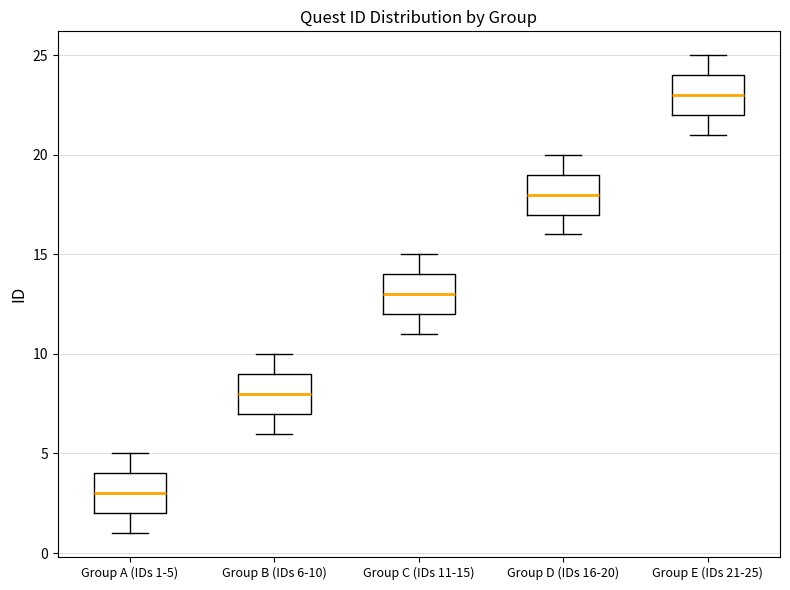

Reading left to right, read every box against the y-axis: the position of its median line, the range the box covers, and the ends of its whiskers. The values are not printed on the chart, so give them approximately, as read against the axis.

Group A (IDs 1-5): median 3, box 2 to 4, whiskers 1 to 5
Group B (IDs 6-10): median 8, box 7 to 9, whiskers 6 to 10
Group C (IDs 11-15): median 13, box 12 to 14, whiskers 11 to 15
Group D (IDs 16-20): median 18, box 17 to 19, whiskers 16 to 20
Group E (IDs 21-25): median 23, box 22 to 24, whiskers 21 to 25